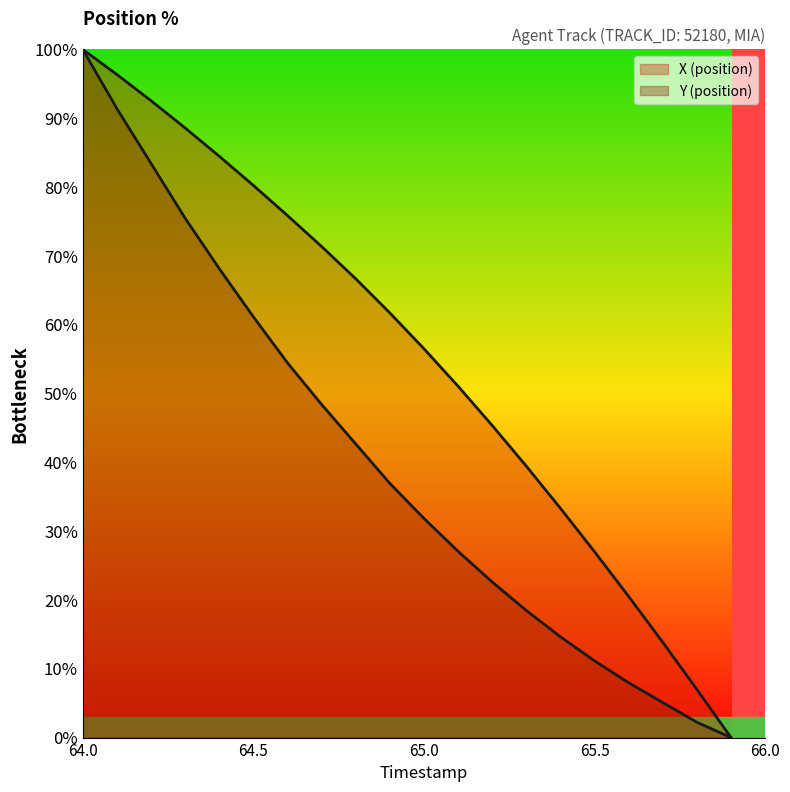

List the series in order of their peak value, lowest first.

X (position), Y (position)